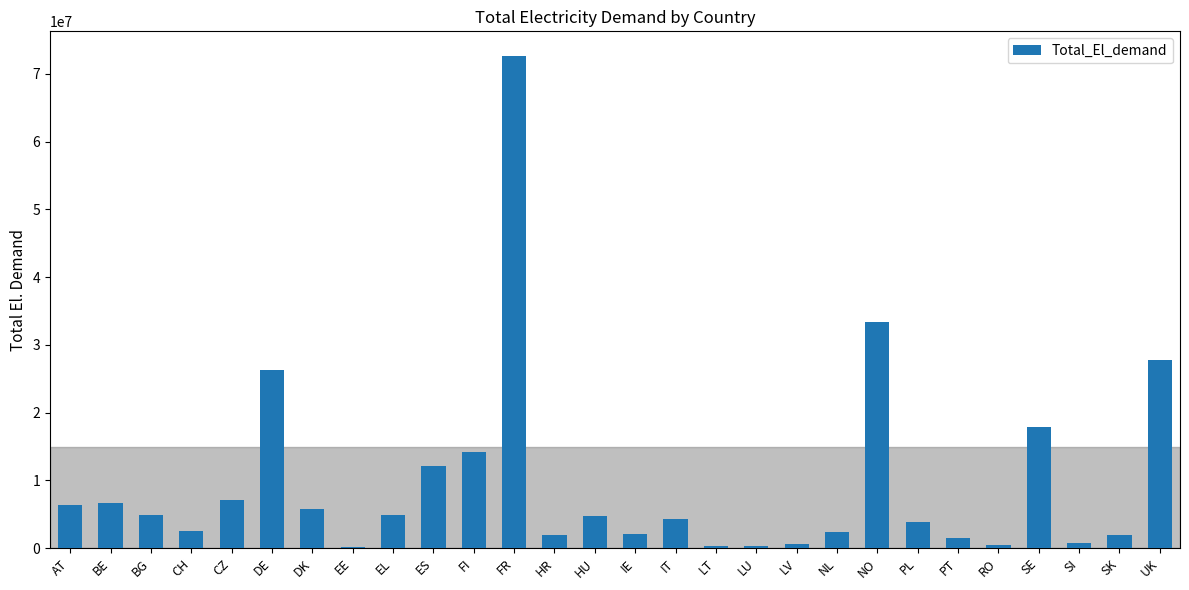

What is the change in value from HR to NO?

+31474394.2